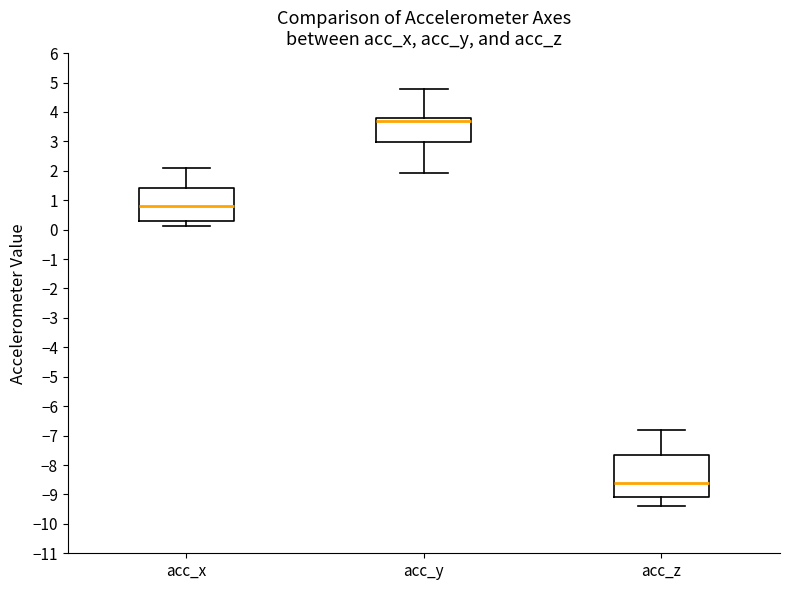

Where does the upper whisker of the box for acc_z end on the y-axis? The values are not printed on the chart, so give them approximately, as read against the axis.

-6.8